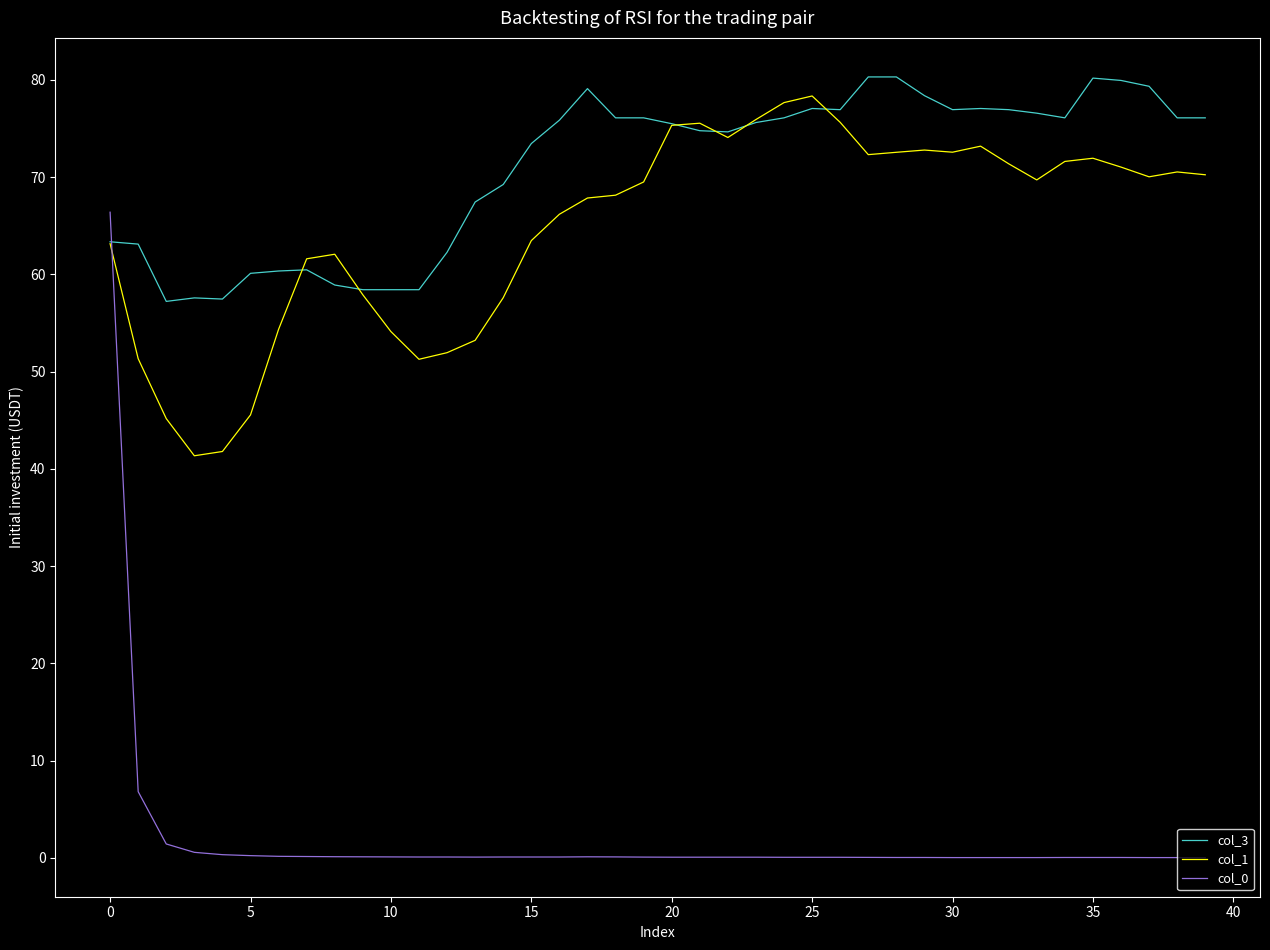

Count the number of data series in this chart.

3